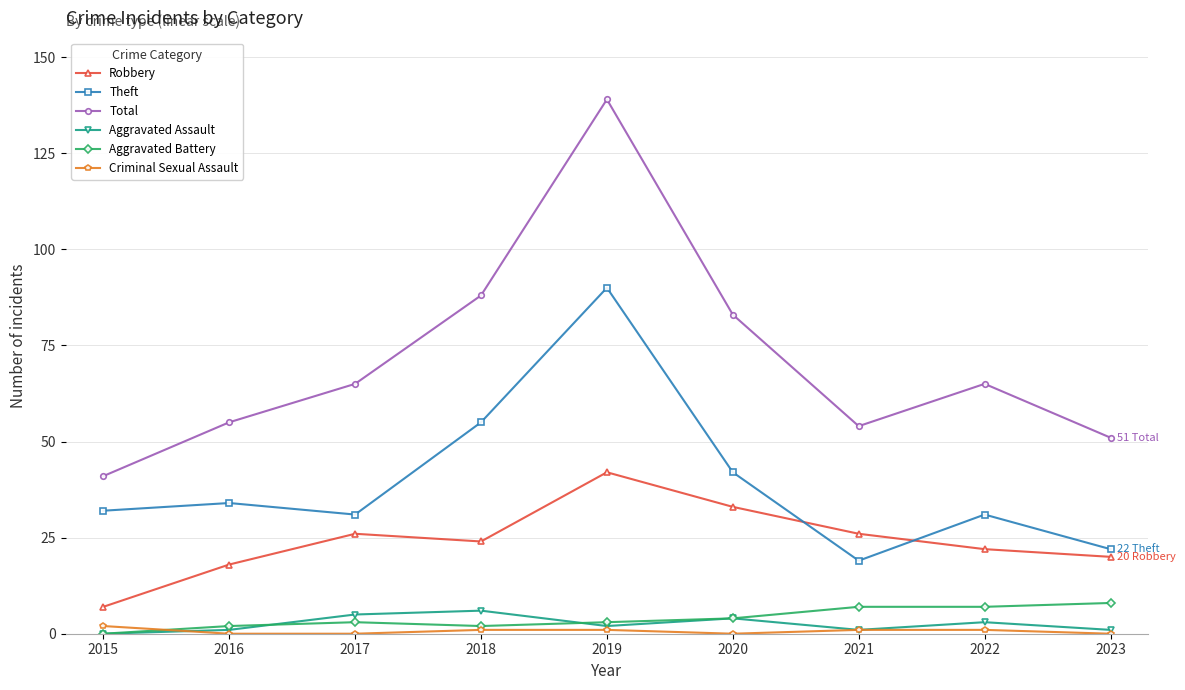

True or false: Aggravated Battery has more than 0 points higher than both neighbors.

True